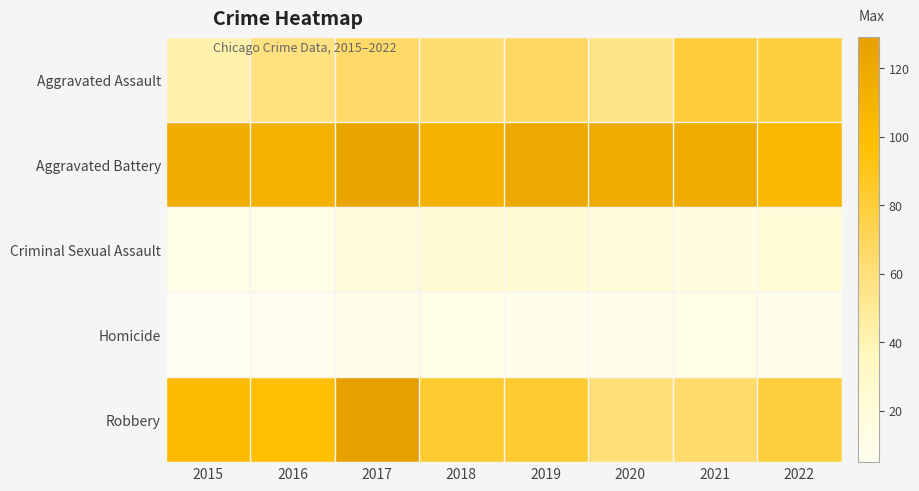

Reading right to left, what are all the values shown in this chart?

Aggravated Assault: 2022=79	2021=81	2020=55	2019=68	2018=63	2017=66	2016=58	2015=43
Aggravated Battery: 2022=105	2021=118	2020=117	2019=120	2018=110	2017=123	2016=111	2015=115
Criminal Sexual Assault: 2022=21	2021=16	2020=18	2019=24	2018=24	2017=19	2016=12	2015=12
Homicide: 2022=8	2021=13	2020=7	2019=7	2018=11	2017=10	2016=6	2015=5
Robbery: 2022=79	2021=65	2020=61	2019=83	2018=83	2017=129	2016=97	2015=102